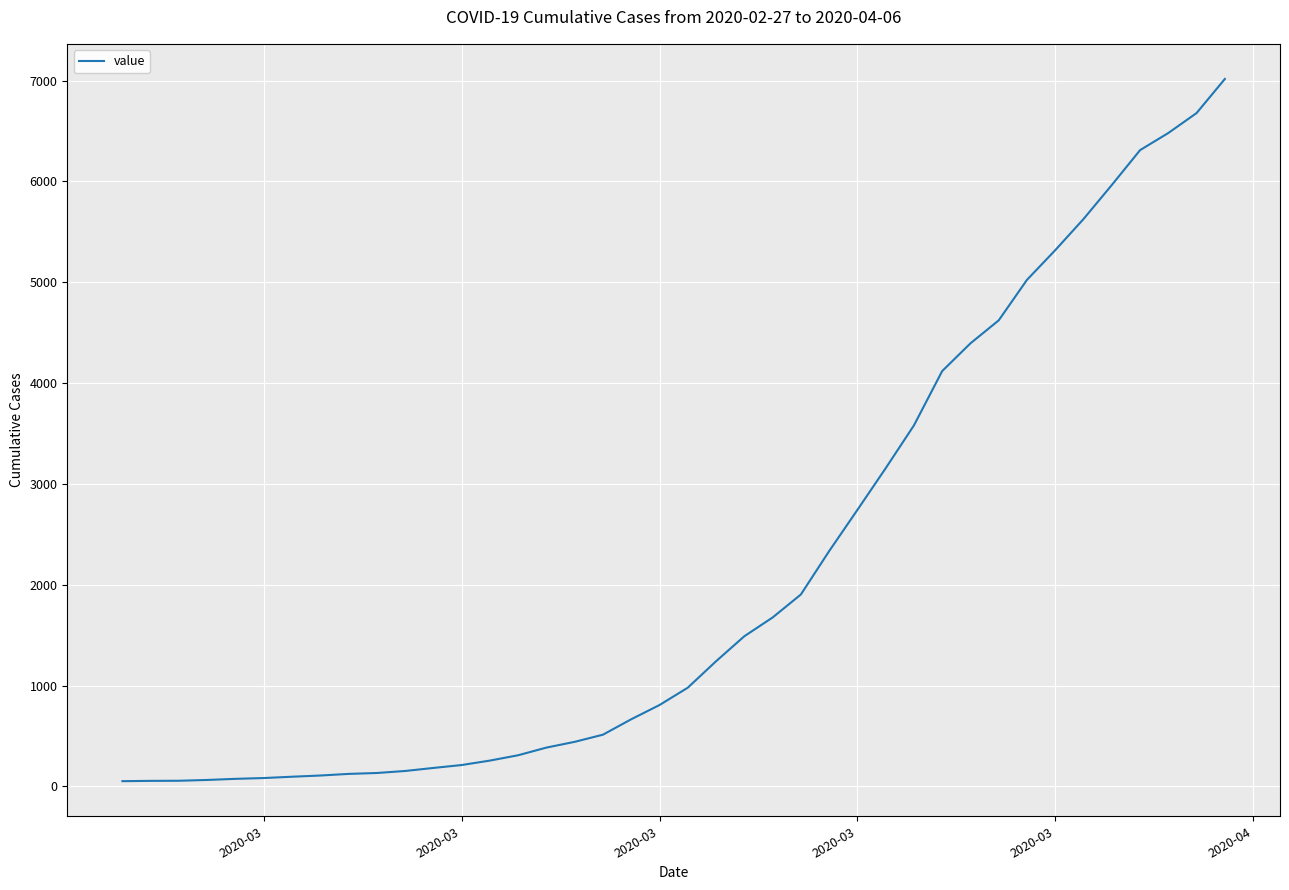

What is the difference between the maximum and minimum values?

6964